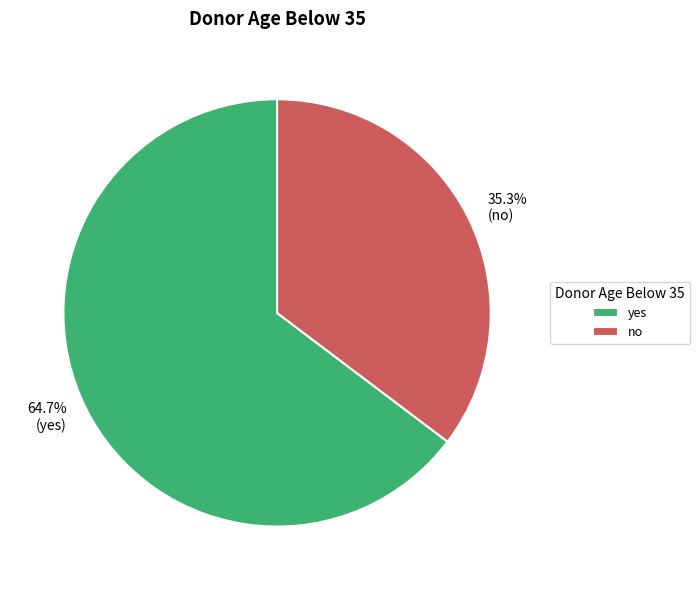

Between no and yes, which is larger?

yes